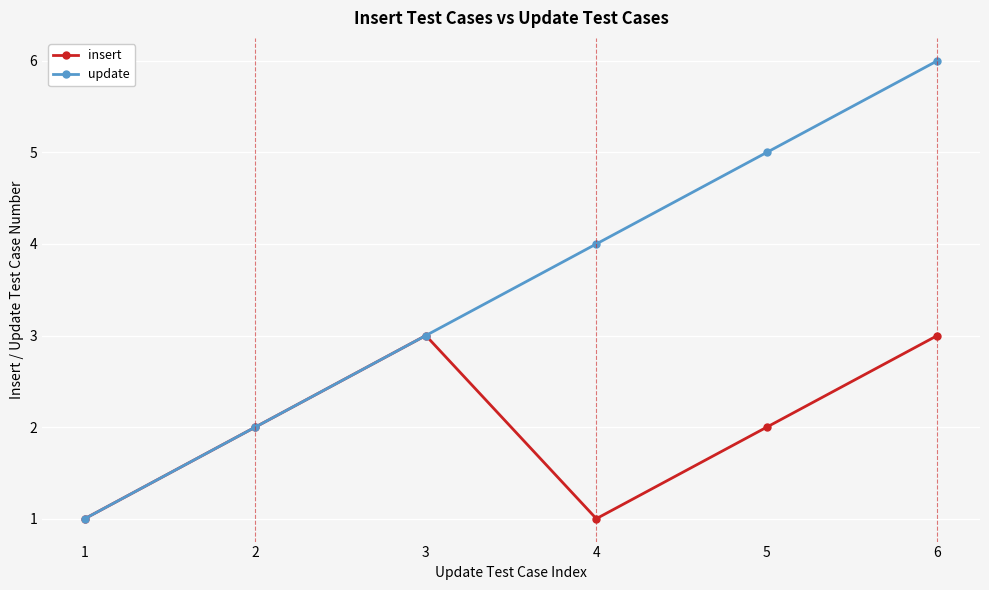

What are all the series names shown in the legend?

insert, update